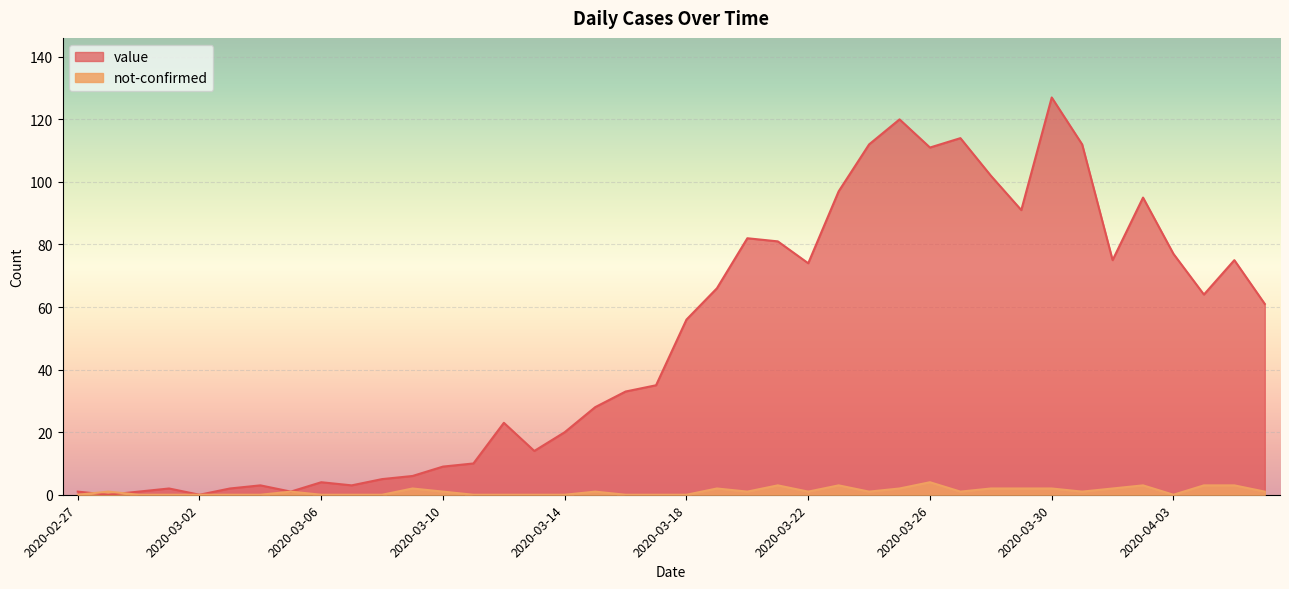

How many times do value and not-confirmed cross each other?

2